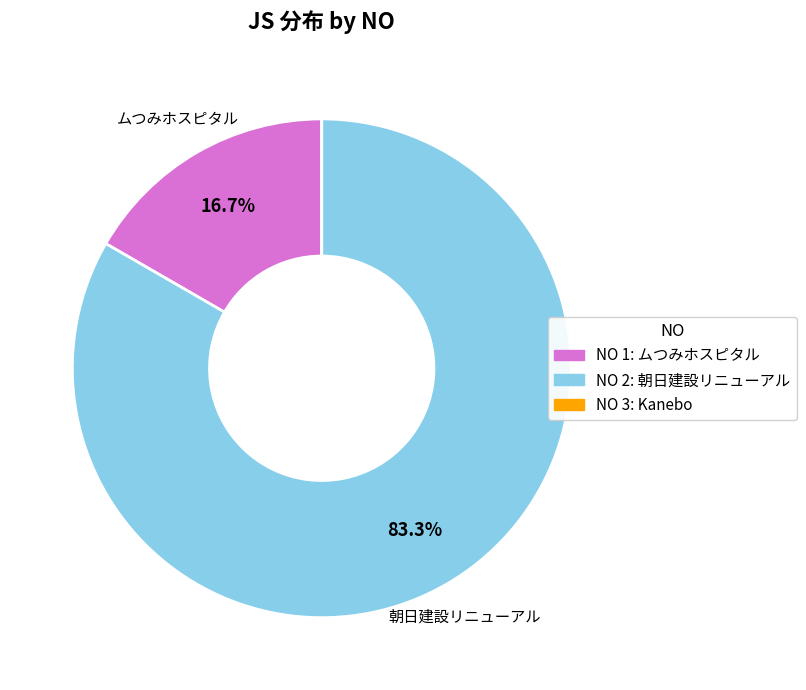

Is there a majority slice in this chart?

Yes